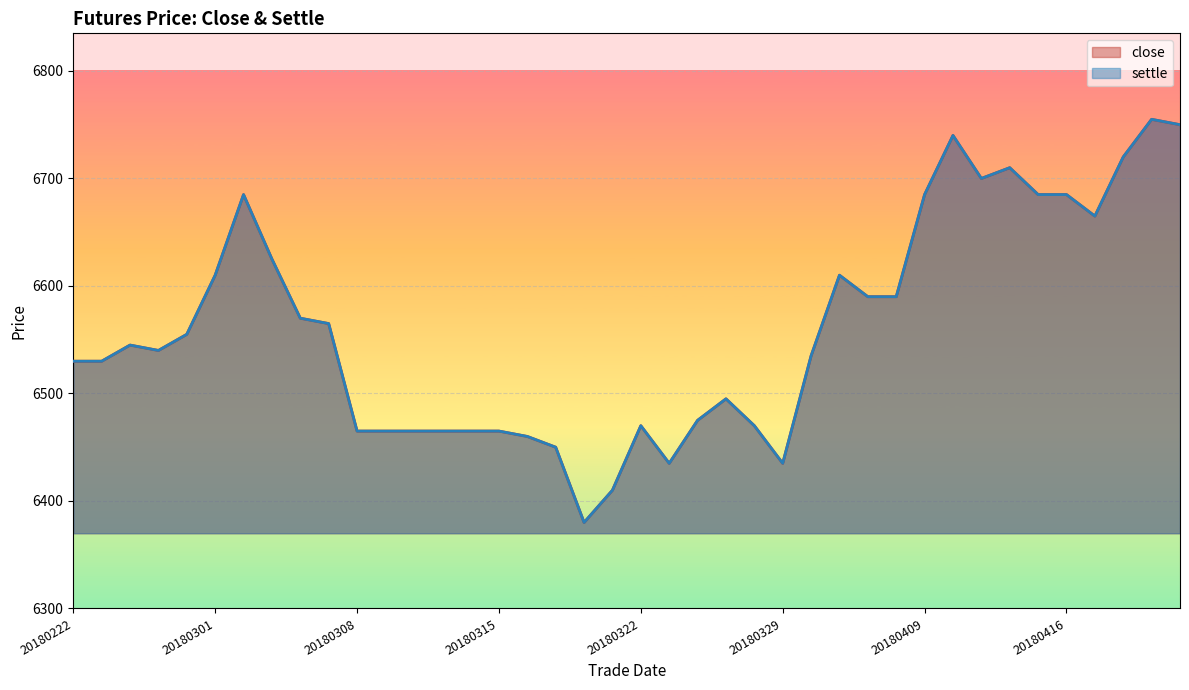

Where is close nearest to the value 6567?

20180307